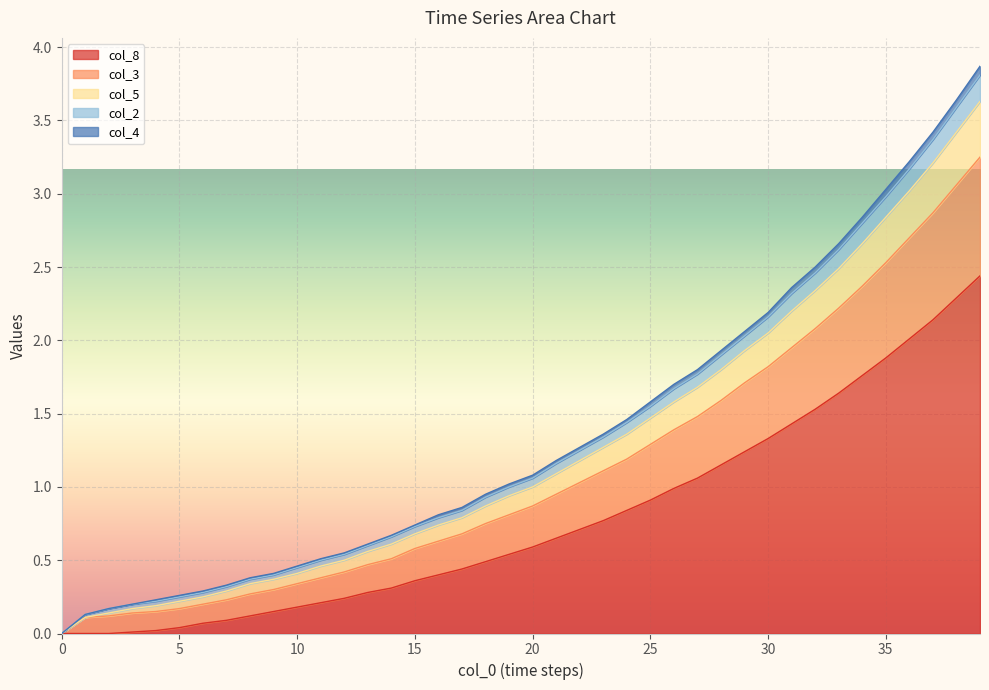

Which category has the highest value across all series?

39